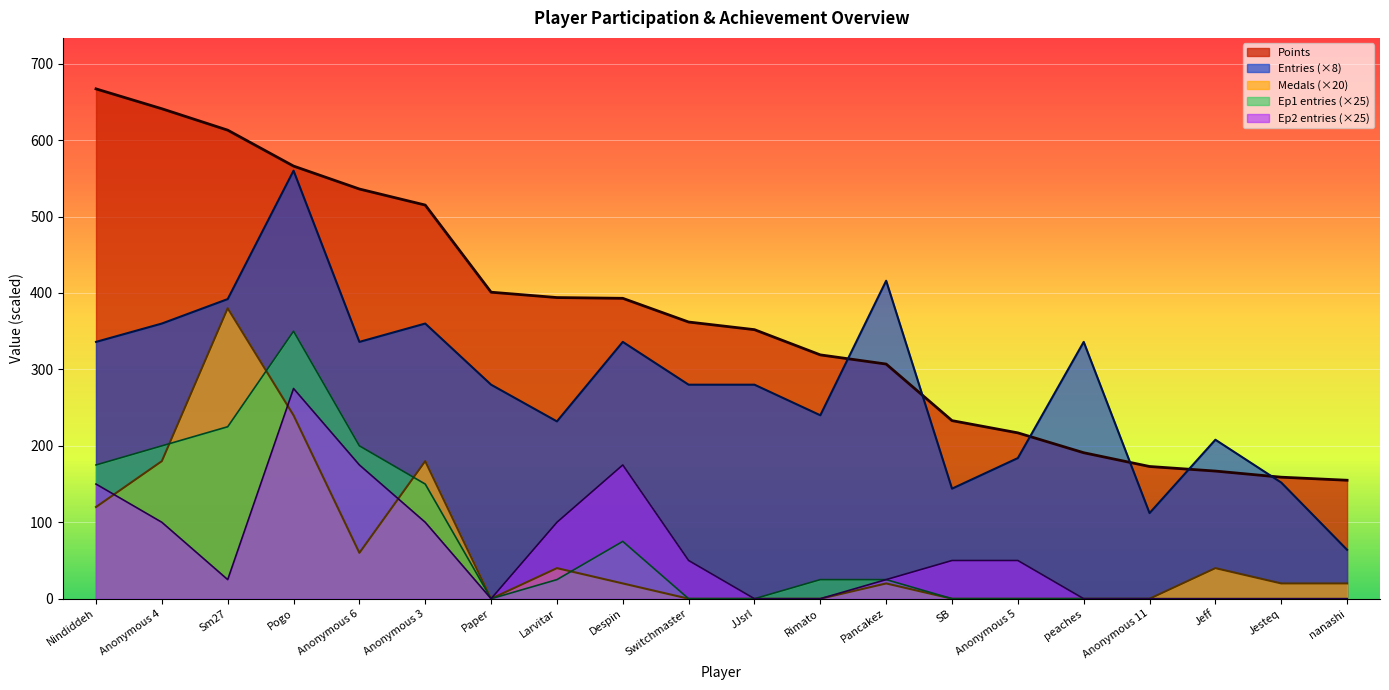

What are all the series names shown in the legend?

Points, Entries (×8), Medals (×20), Ep1 entries (×25), Ep2 entries (×25)